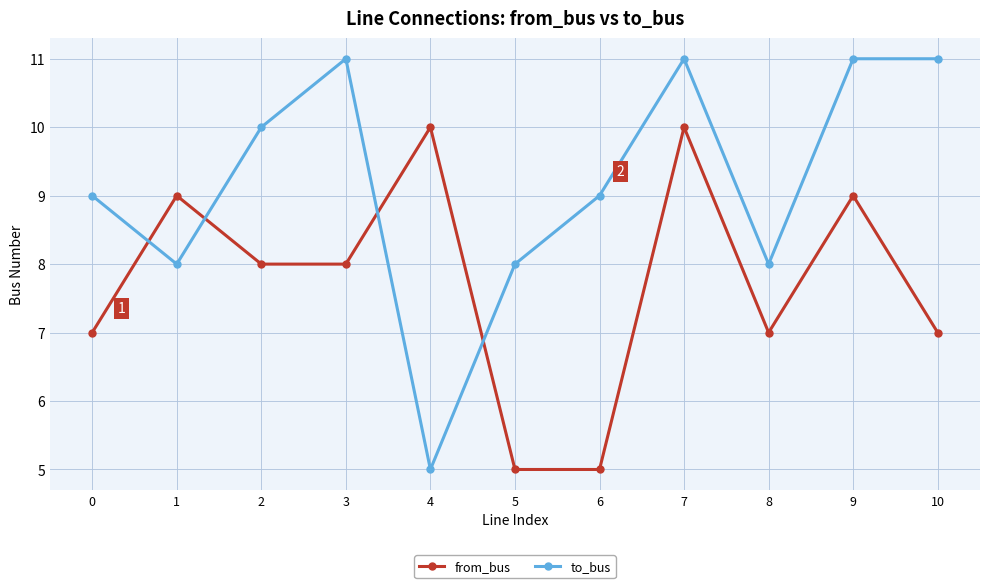

Rank the series by their maximum value, from lowest to highest.

from_bus, to_bus